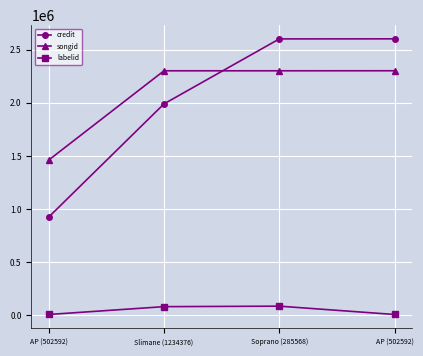

How many categories are shown in the chart?

4